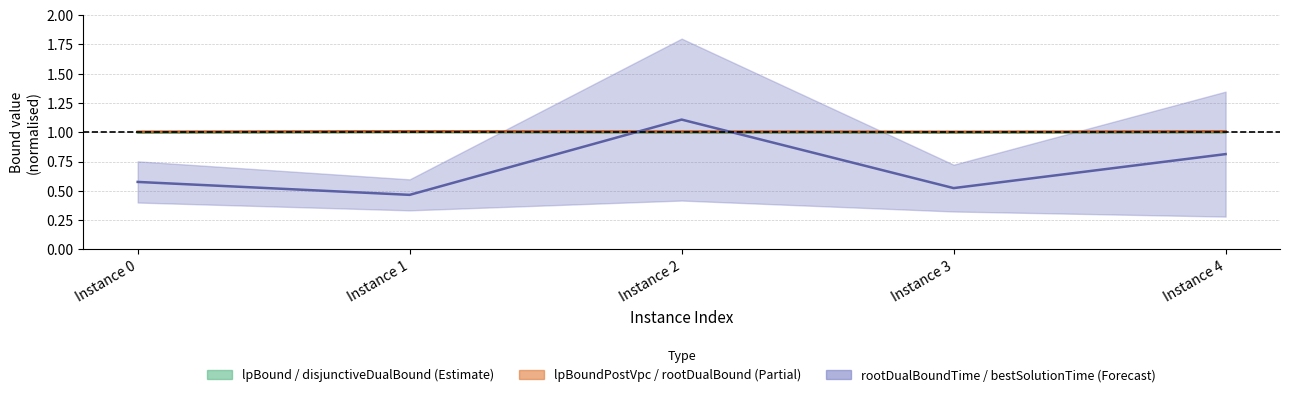

List the series in order of their peak value, highest first.

bestSolutionTime, rootDualBound, disjunctiveDualBound